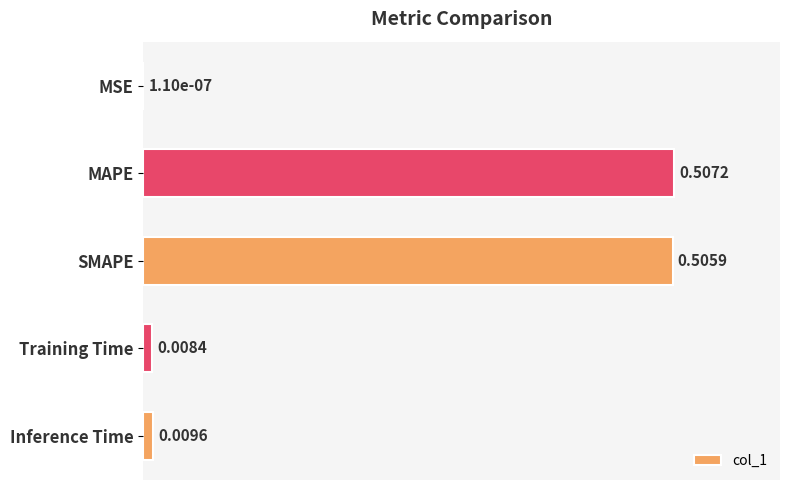

What is the change in value from MAPE to Training Time?

-0.5